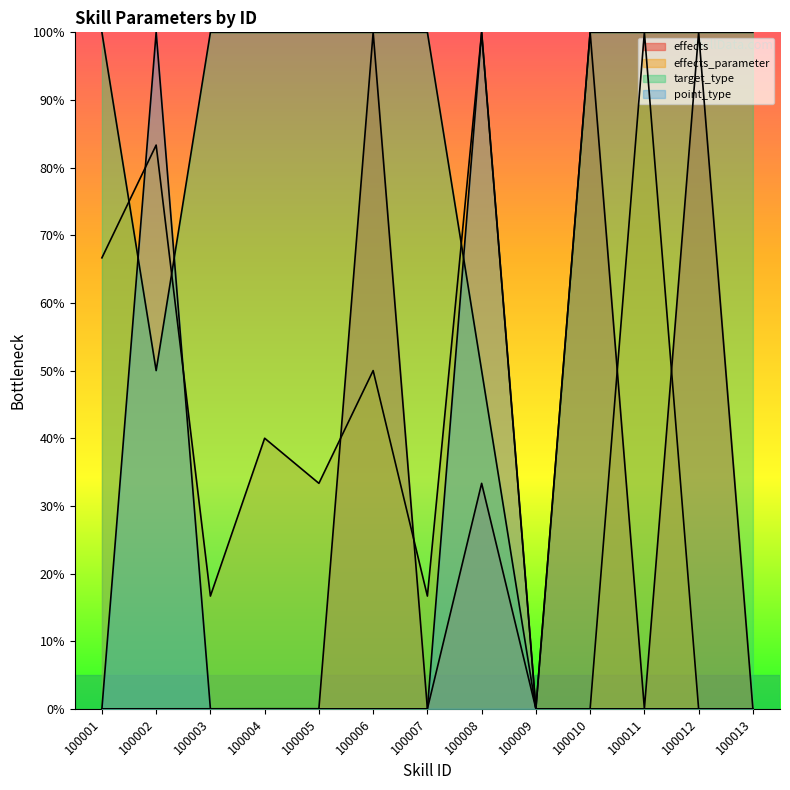

Which series has the widest spread of values?

effects